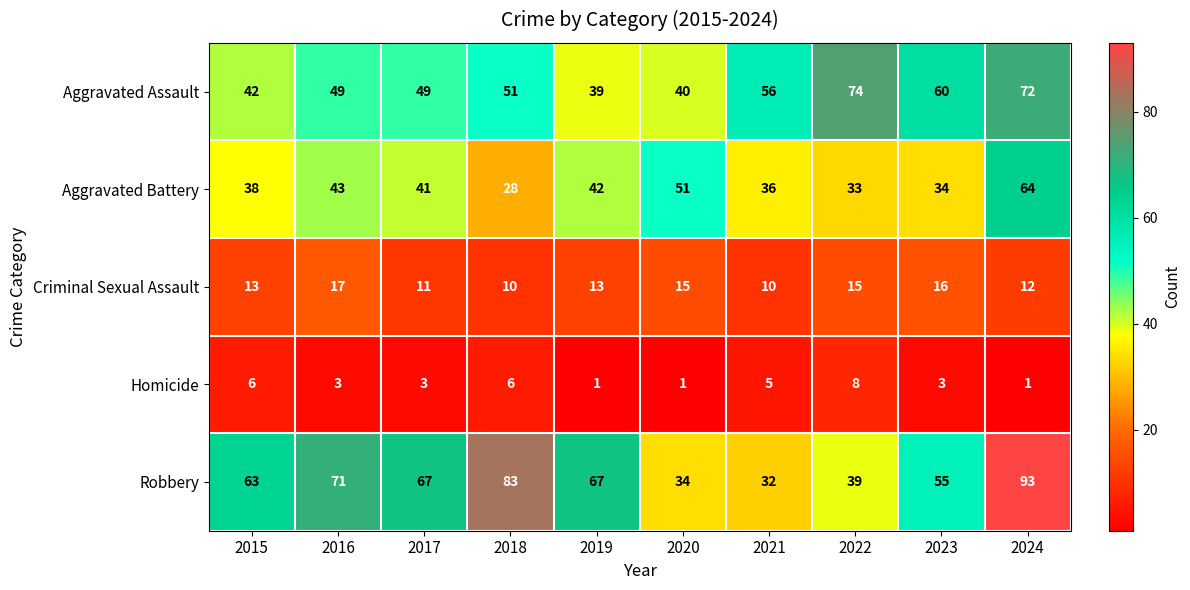

Which series changed the most between 2017 and 2019?

Aggravated Assault